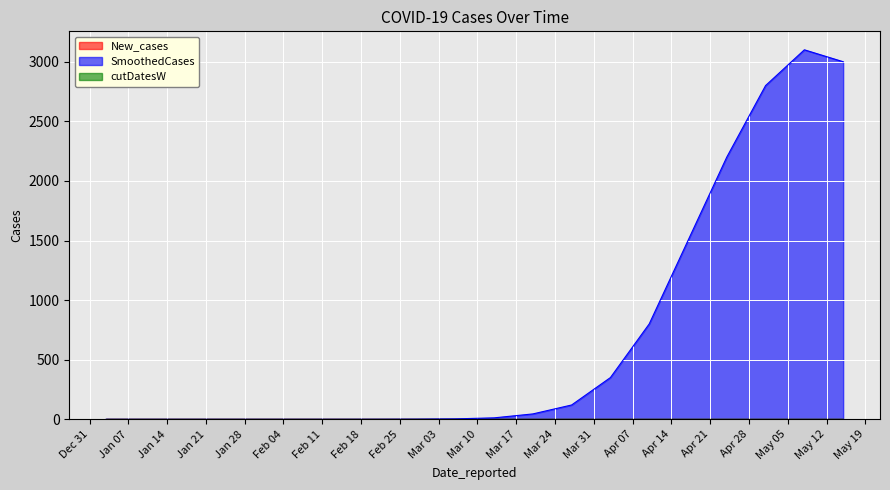

Reading left to right, extract all data points from this chart.

New_cases: 0.0	0.0	0.0	0.0	0.0	0.0	0.0	0.0	0.0	0.0	0.0	0.0	0.0	0.0	0.0	0.0	0.0	0.0	0.0	0.0
SmoothedCases: 0.0	0.0	0.0	0.0	0.0	0.0	0.1	0.5	1.2	3.5	12.0	45.0	120.0	350.0	800.0	1500.0	2200.0	2800.0	3100.0	3000.0
cutDatesW: 0.0	0.0	0.0	0.0	0.0	0.0	0.0	0.0	0.0	0.0	0.0	0.0	0.0	0.0	0.0	0.0	0.0	0.0	0.0	0.0